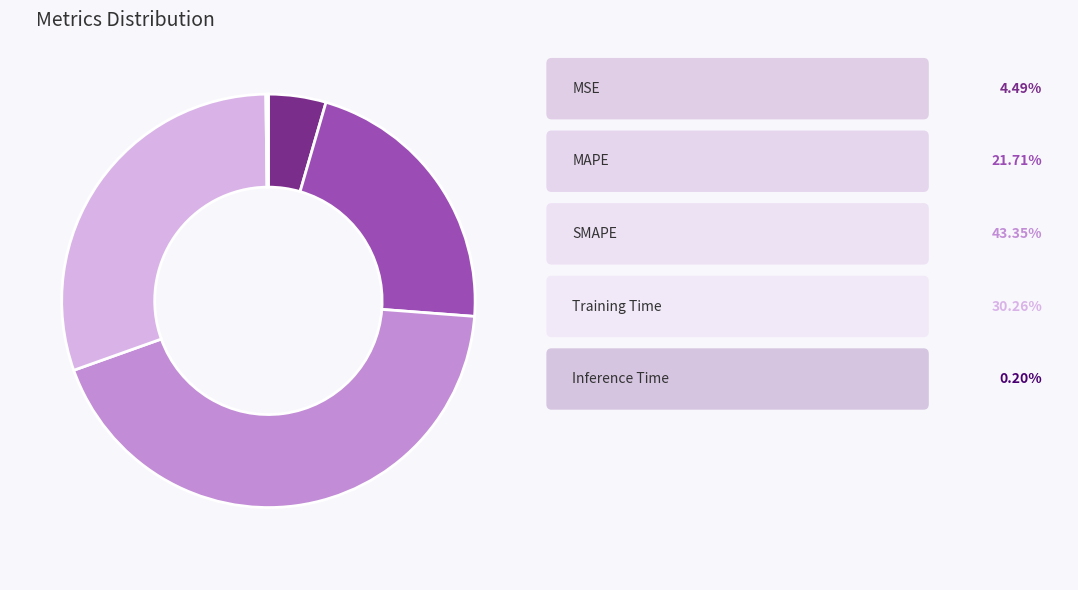

Is there a majority slice in this chart?

No